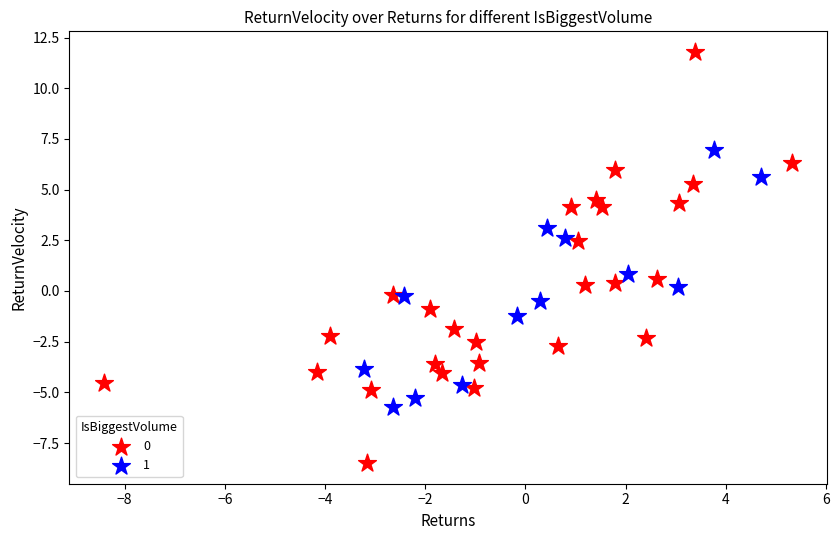

What are all the series names shown in the legend?

0, 1